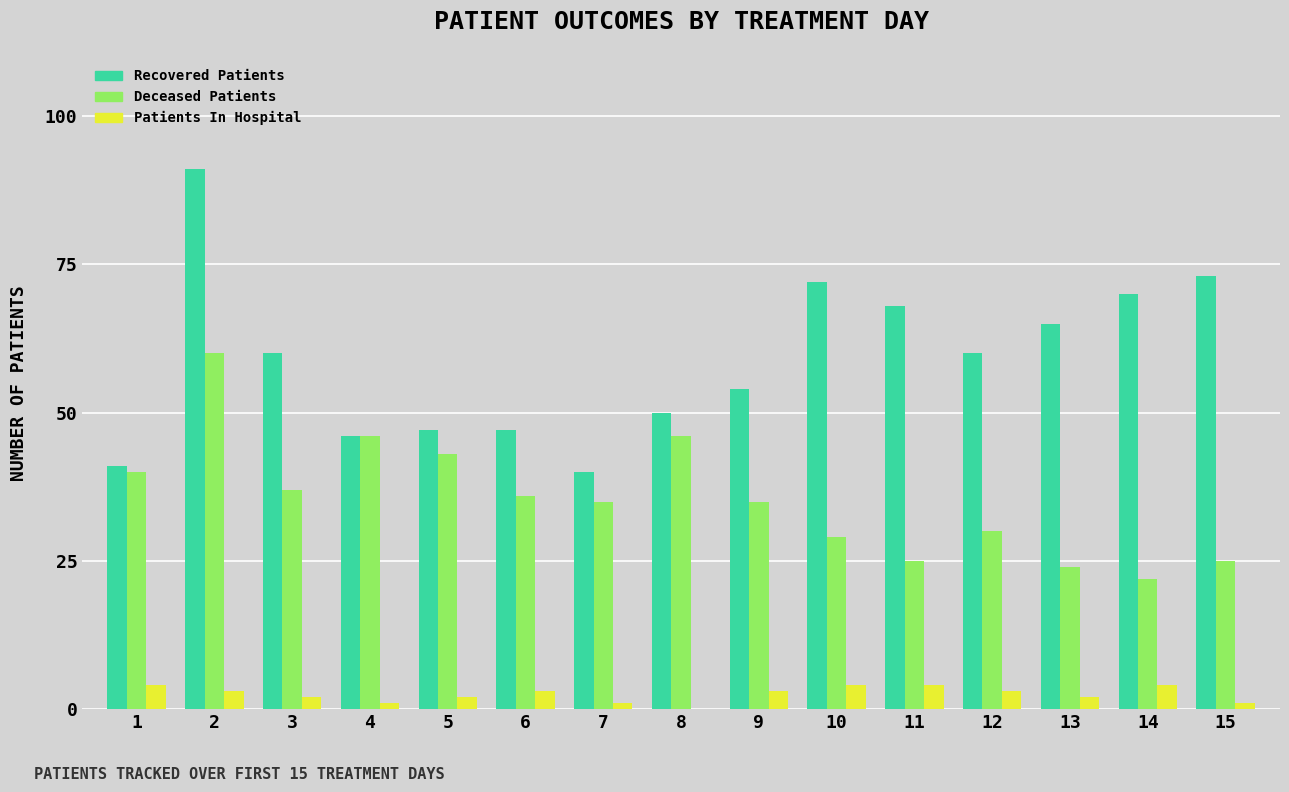

Reading left to right, transcribe all the data shown in this chart.

Recovered Patients: 41	91	60	46	47	47	40	50	54	72	68	60	65	70	73
Deceased Patients: 40	60	37	46	43	36	35	46	35	29	25	30	24	22	25
Patients In Hospital: 4	3	2	1	2	3	1	0	3	4	4	3	2	4	1